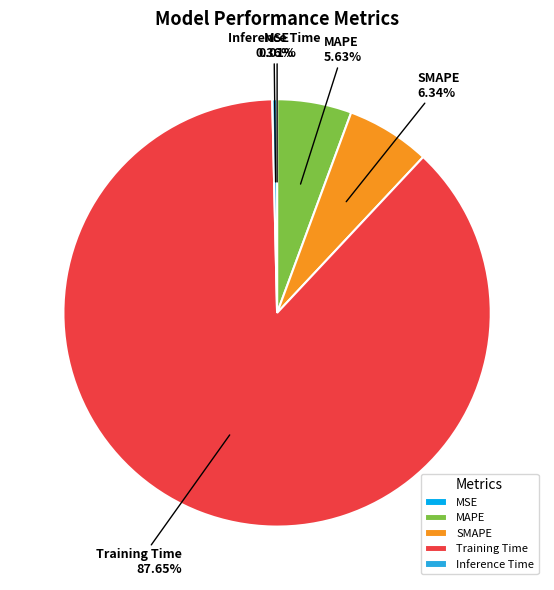

The Training Time slice represents 99% of the pie. True or false?

False